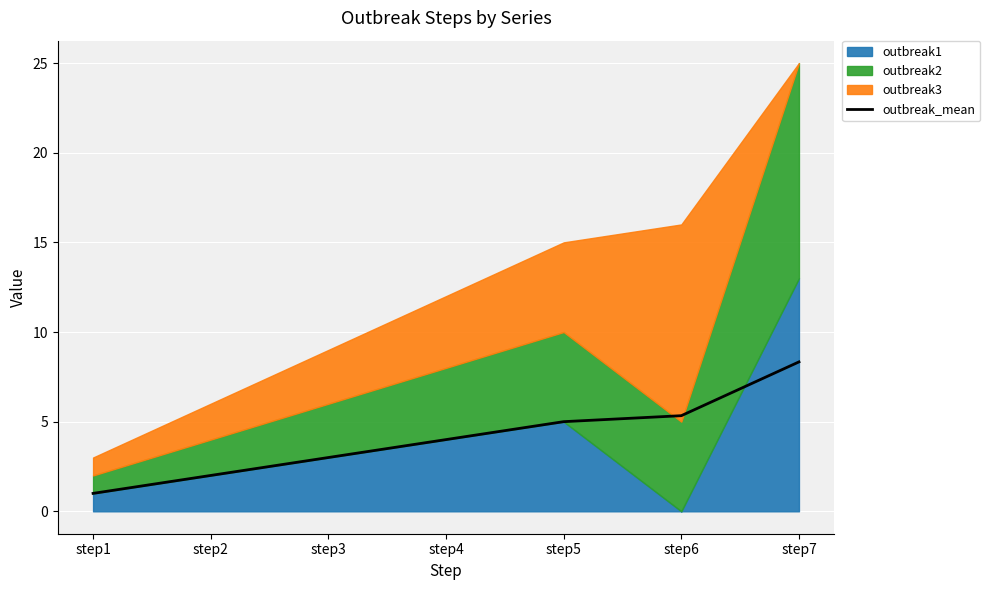

Rank the categories by value from lowest to highest.

step1, step2, step3, step4, step5, step6, step7